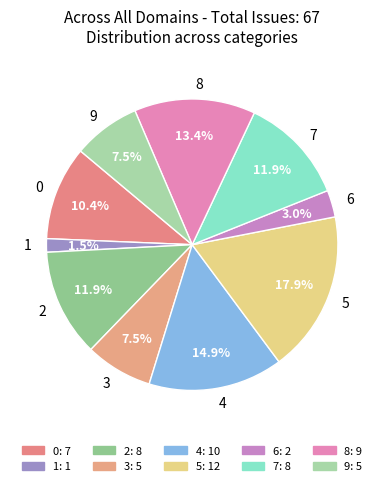

Is it true that 4 is 15% of the pie?

True